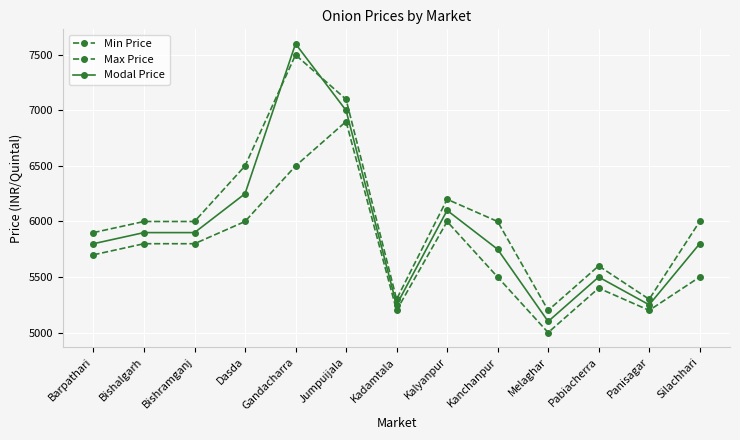

True or false: Min Price and Modal Price cross at least once.

False